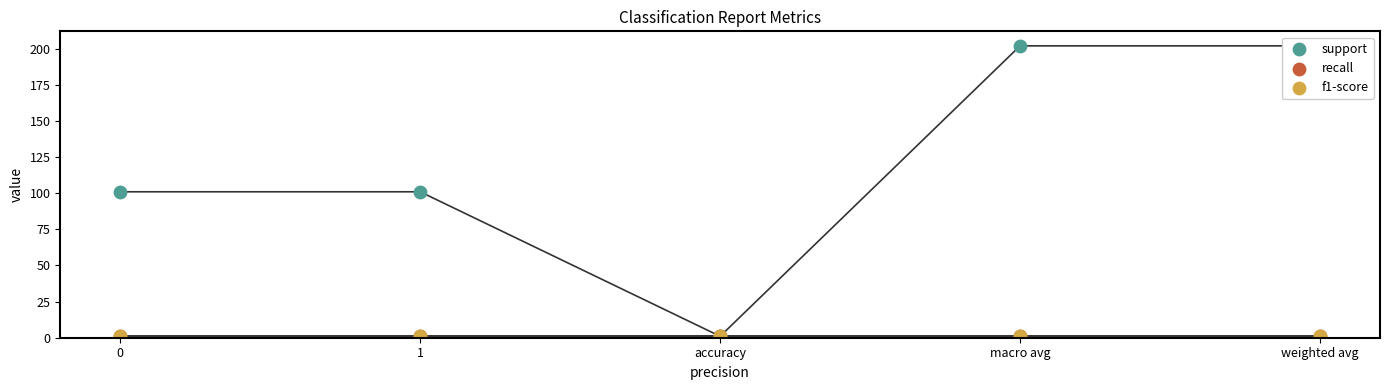

At which category is the sum across all series the highest?

macro avg